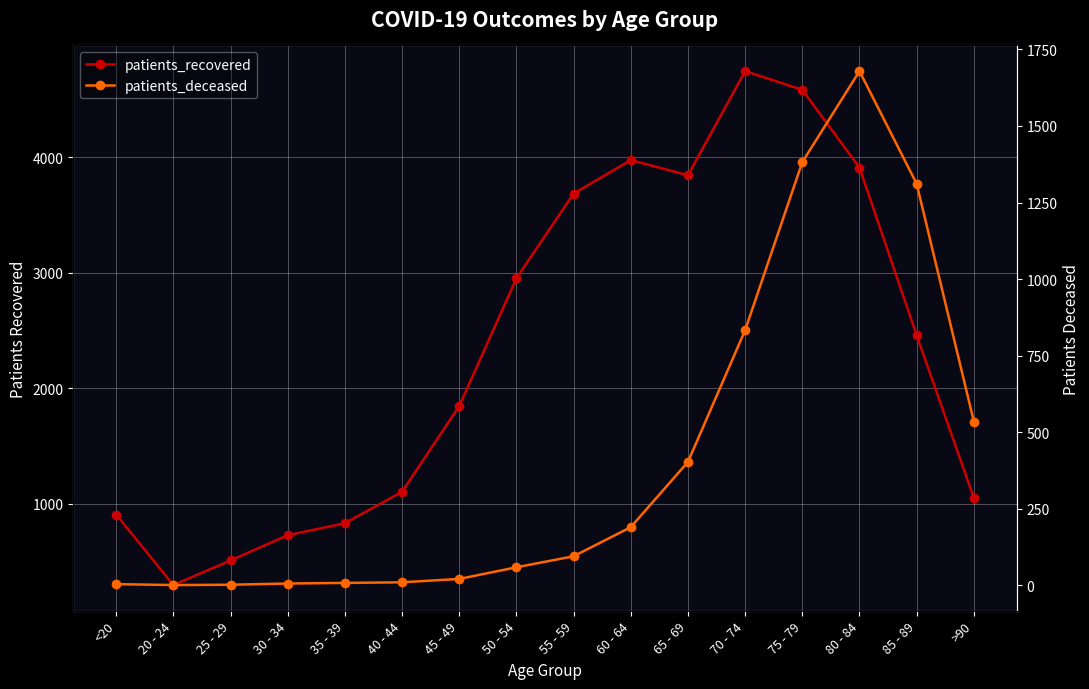

Count the number of data series in this chart.

2